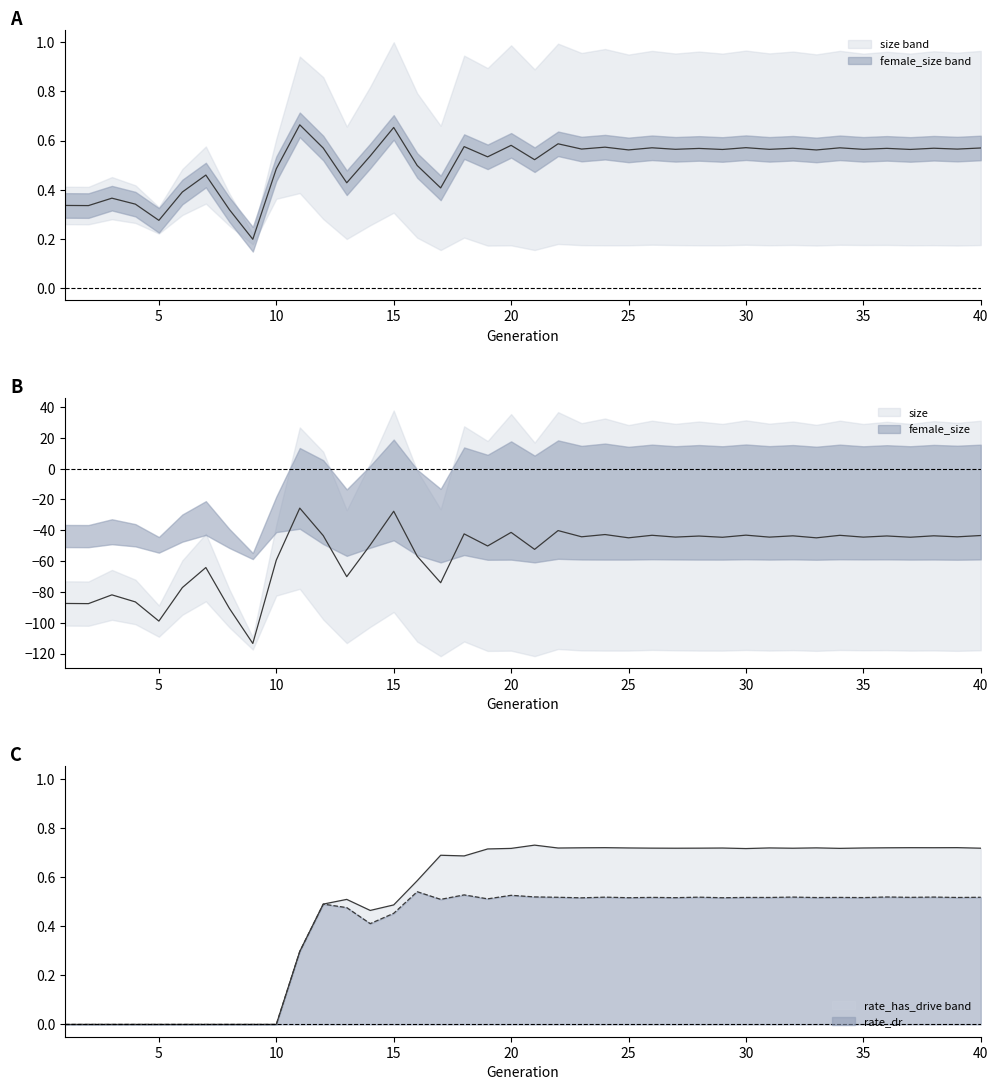

Is it true that rate_dr equals 0.7 at 27?

False